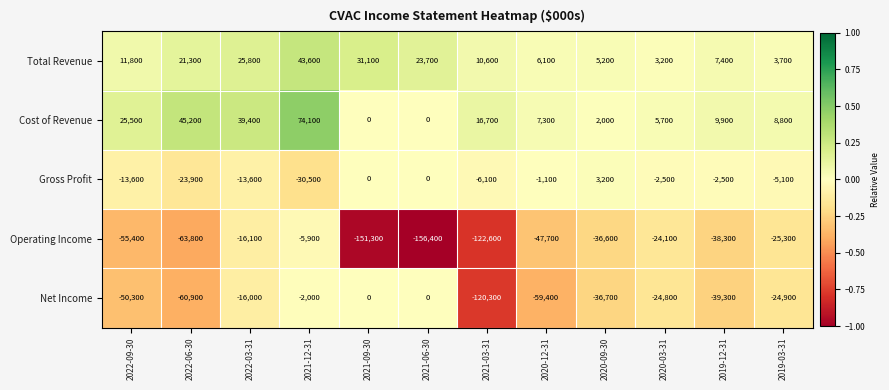

The Net Income series shows -59400 at 2020-12-31. True or false?

True